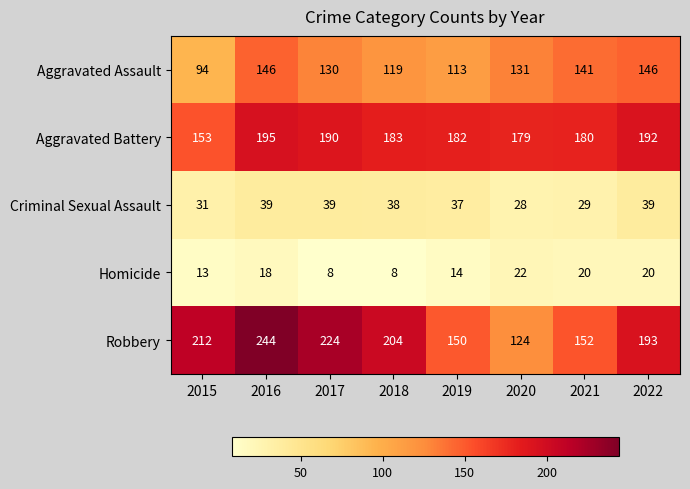

What is the spread (max minus min) of values at 2022?

173